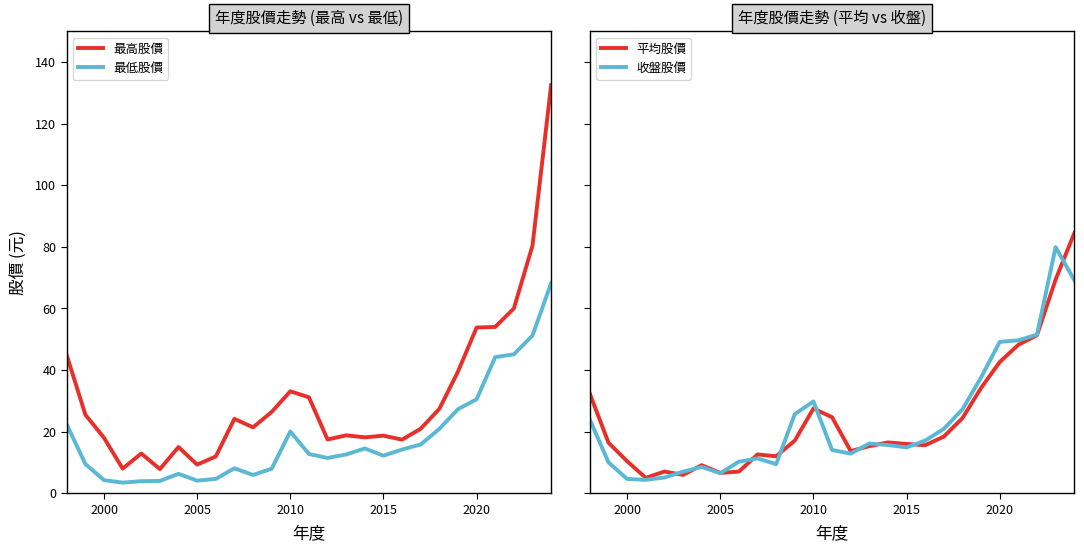

How many interior local peaks does the 最高股價 series have?

6